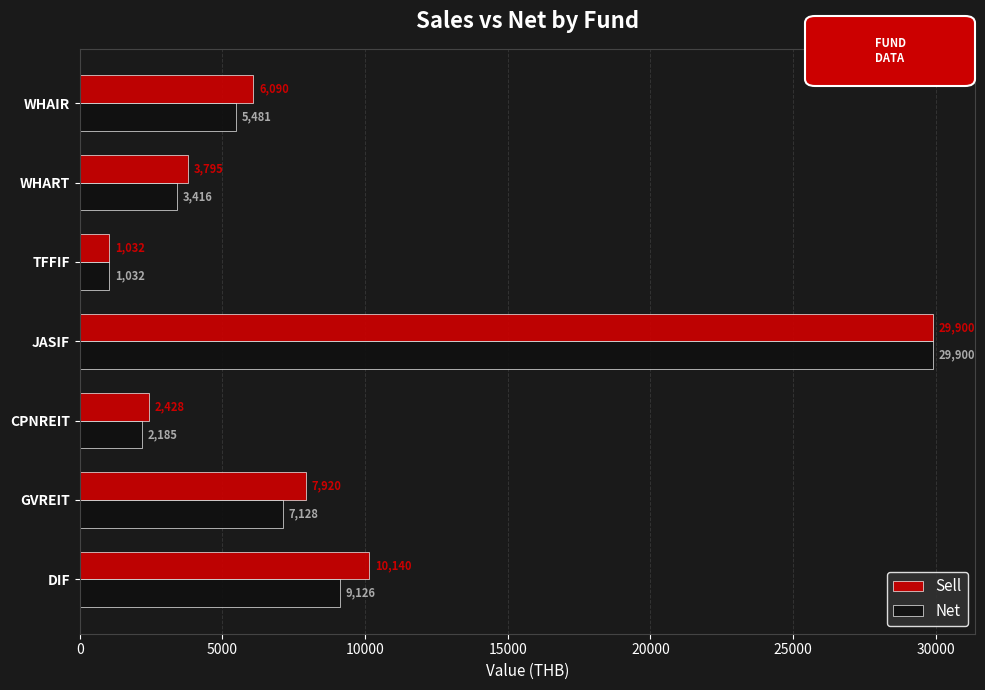

How many data points in Sell are less than 6090?

3